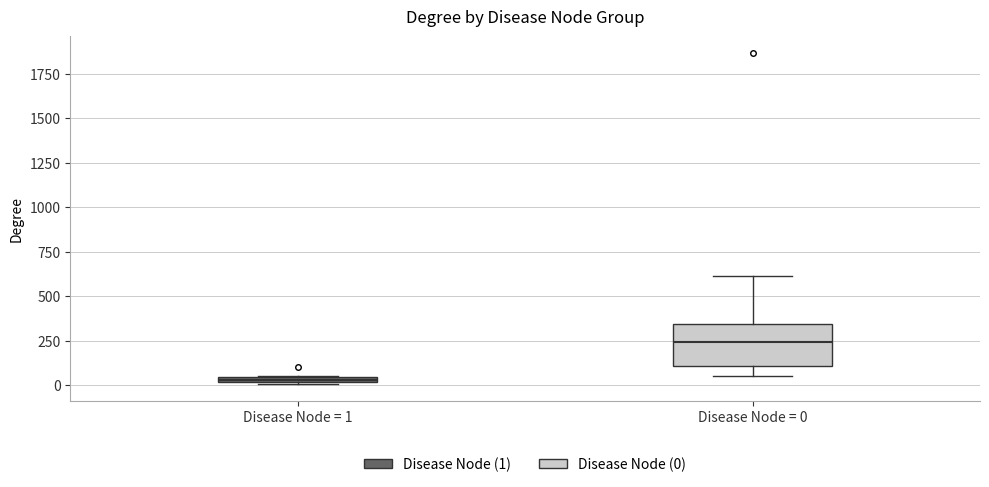

Which box has the highest median line?

Disease Node = 0